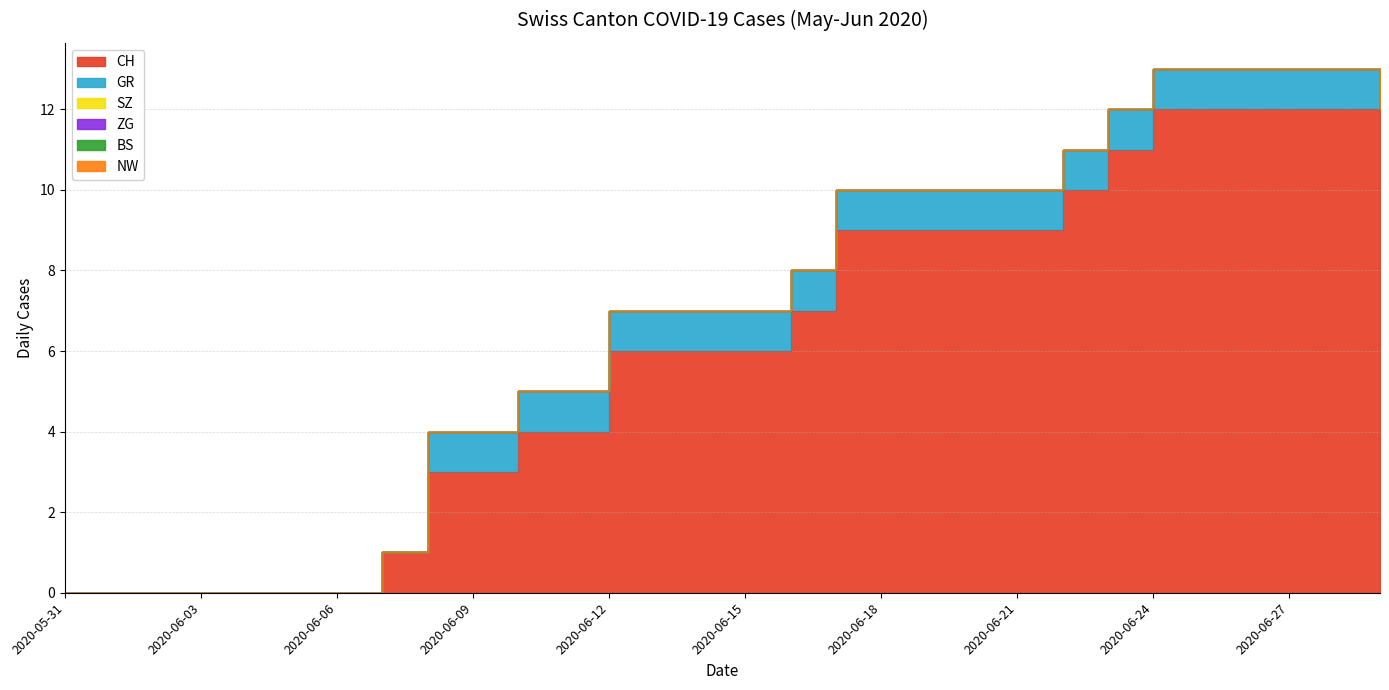

What is the average value of the GR series?

1